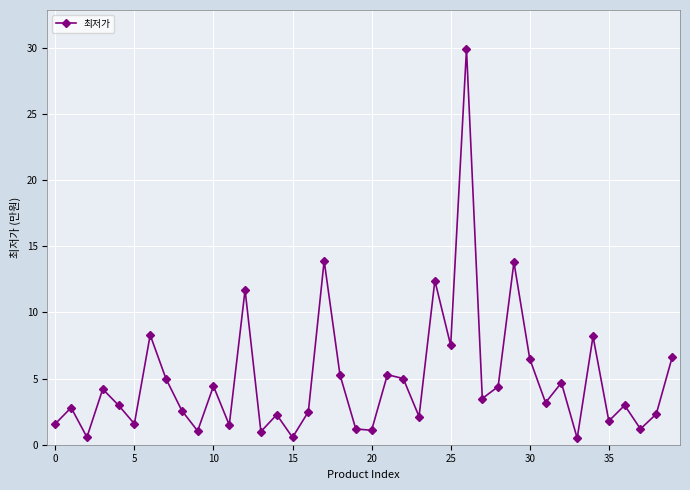

What is the difference between the maximum and minimum values?

29.4